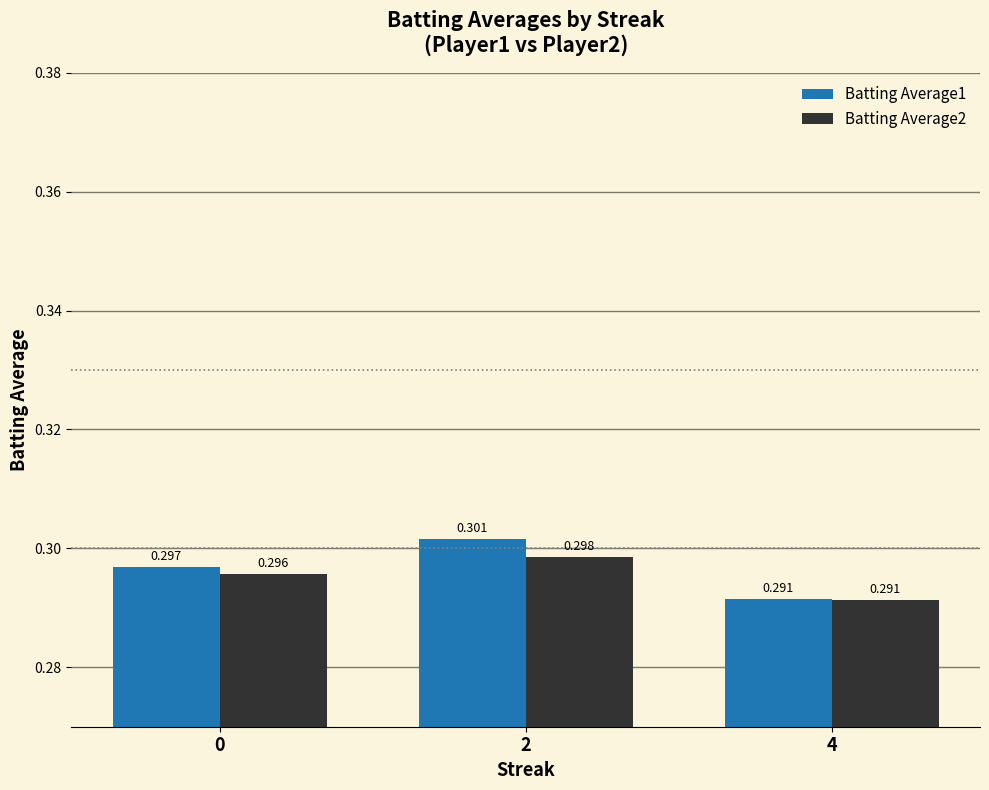

True or false: Batting Average2 has a value of 0.3 at 4.

True